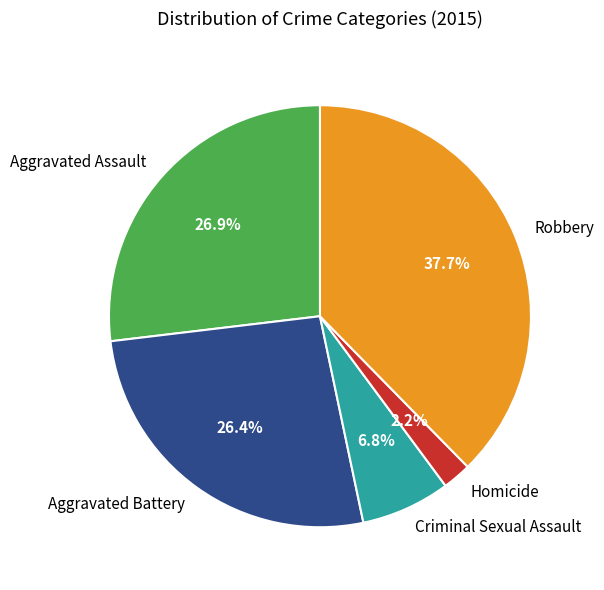

Approximately how many times larger is the value at Aggravated Battery compared to Criminal Sexual Assault?

3.9